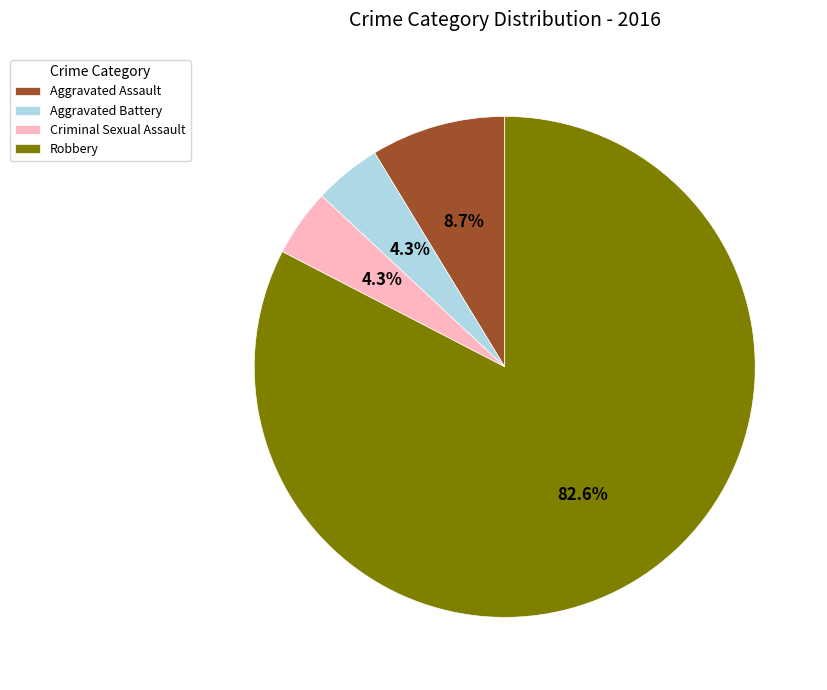

Between Robbery and Criminal Sexual Assault, which is larger?

Robbery